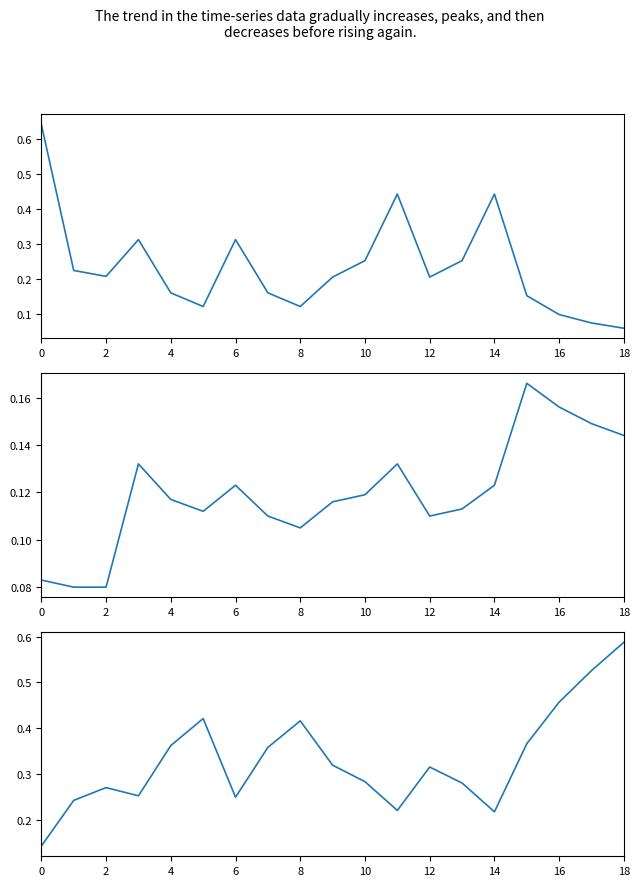

What is the maximum value for r_ohm_per_km?

0.6